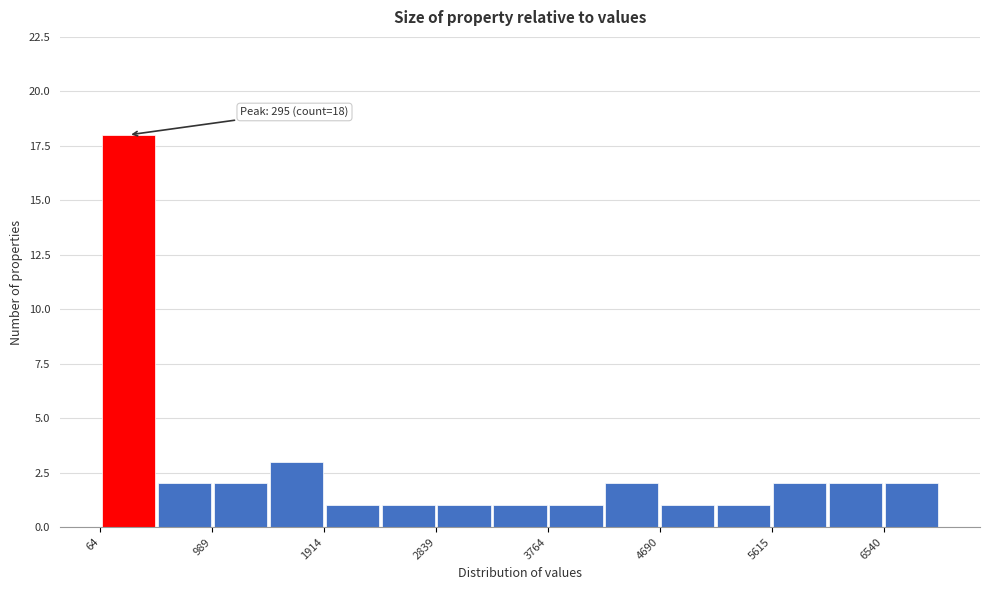

Over which range of the x-axis is the bar tallest?

100 to 500